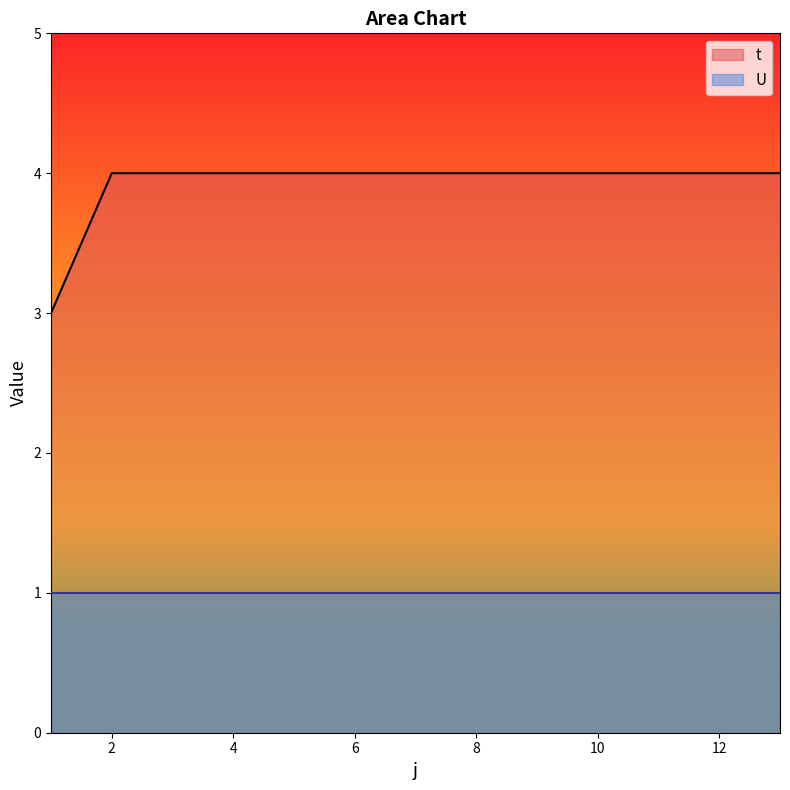

Read the value at 4.

4